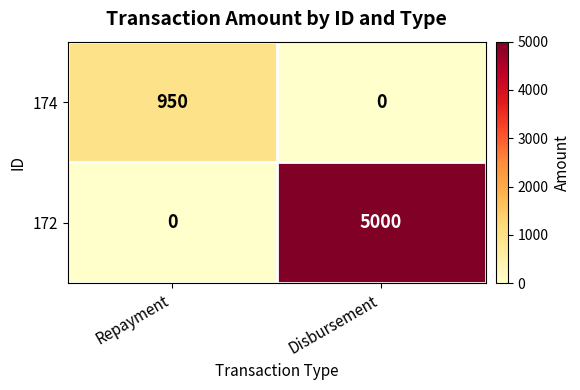

Which series changed the most between Repayment and Disbursement?

172